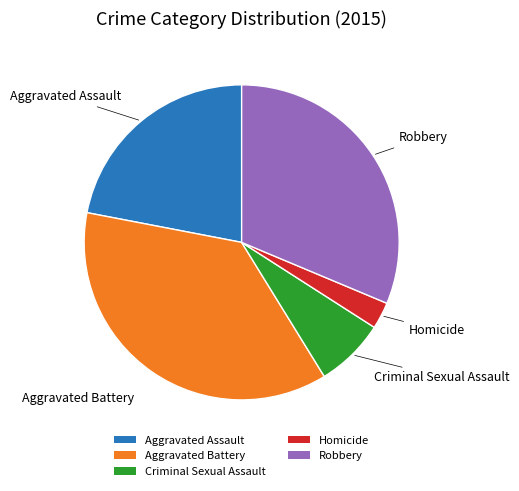

Which category has the smallest portion of the pie?

Homicide